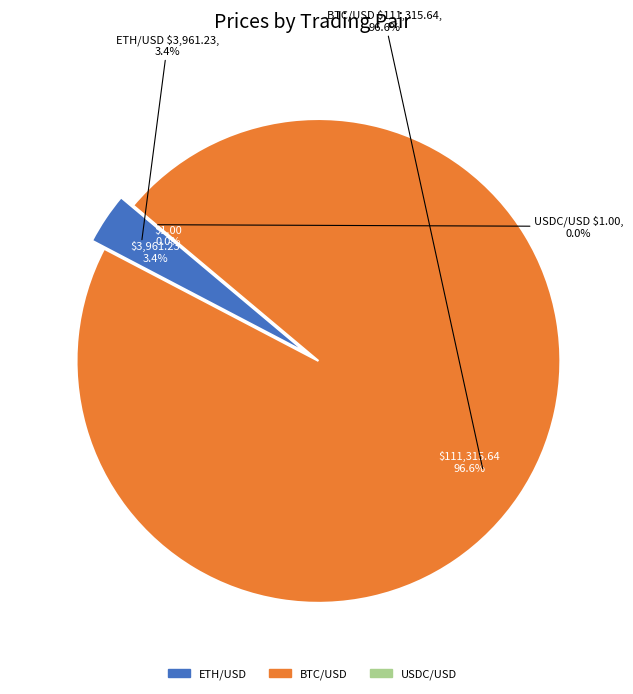

To the nearest percent, what is the combined percentage of USDC/USD and BTC/USD?

97%